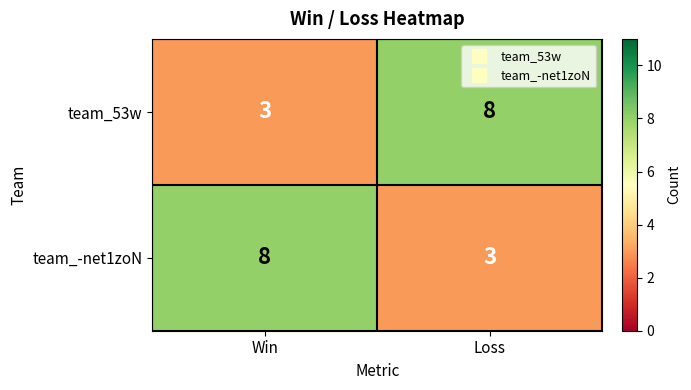

What is the spread (max minus min) of values at Win?

5